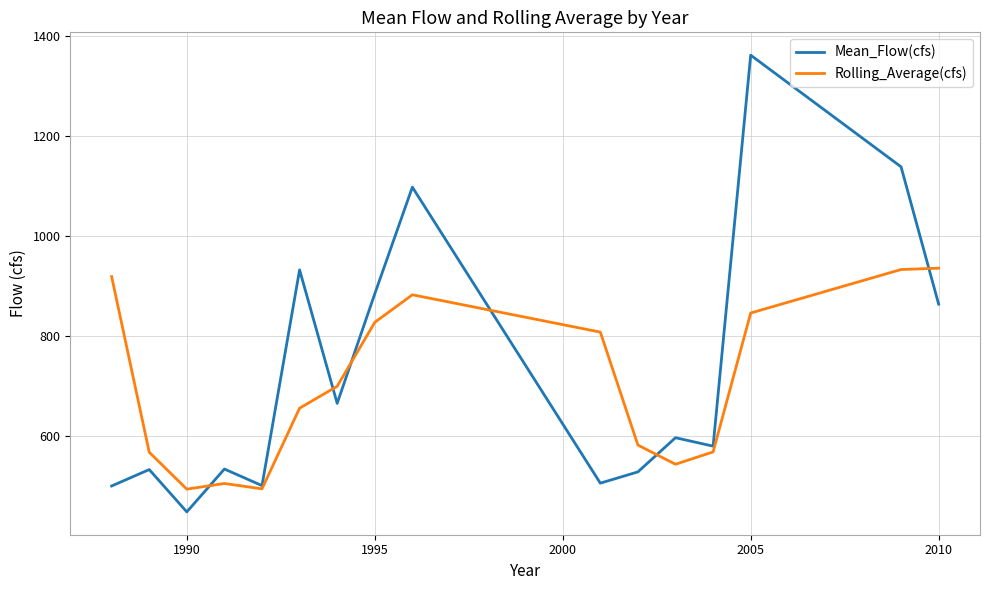

Which series has the largest range (max minus min)?

Mean_Flow(cfs)